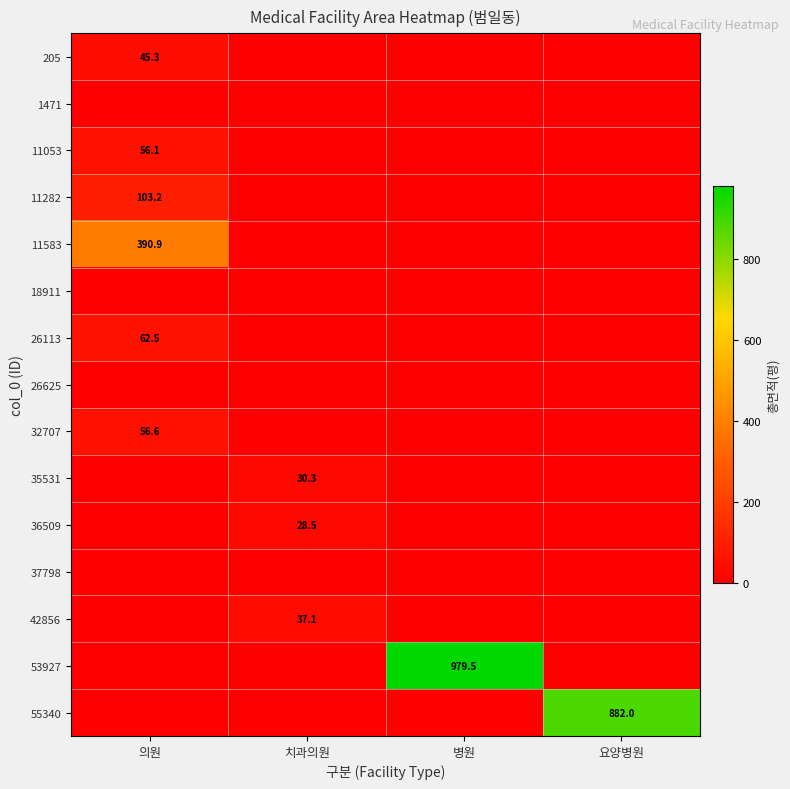

How many data points does each series have?

4